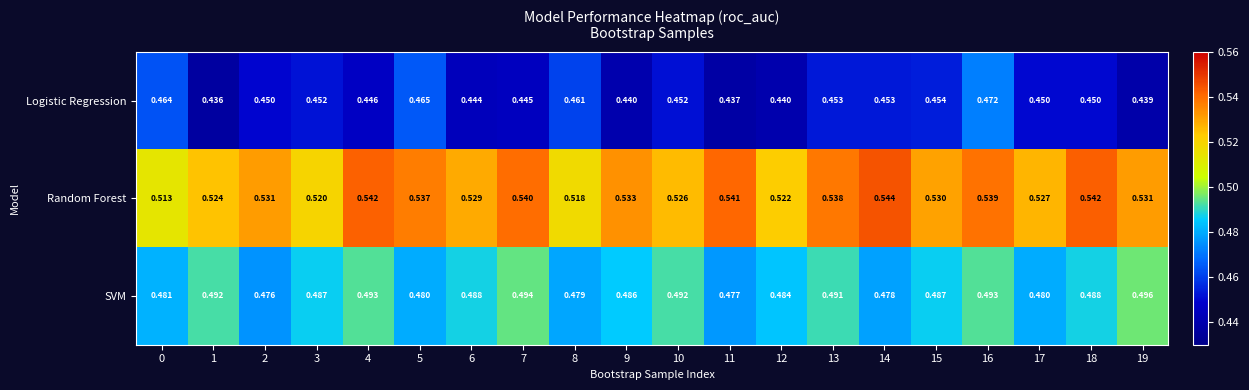

List the series in order of their peak value, highest first.

Random Forest, SVM, Logistic Regression